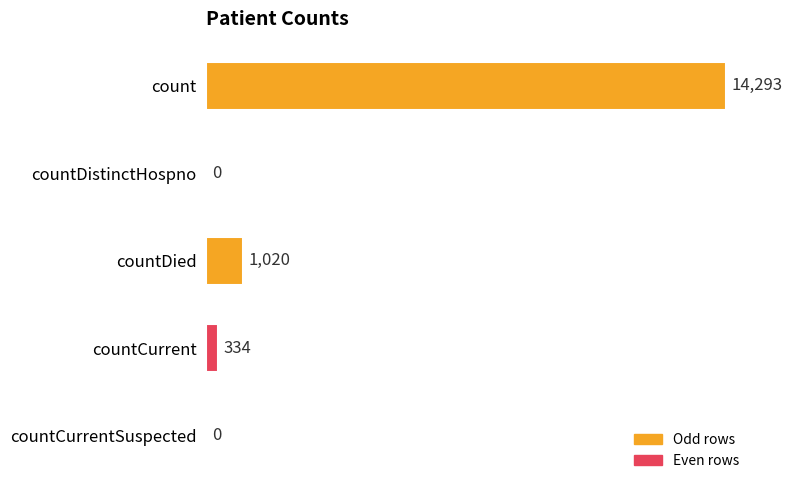

What is the sum of the values at countCurrentSuspected and count?

14293